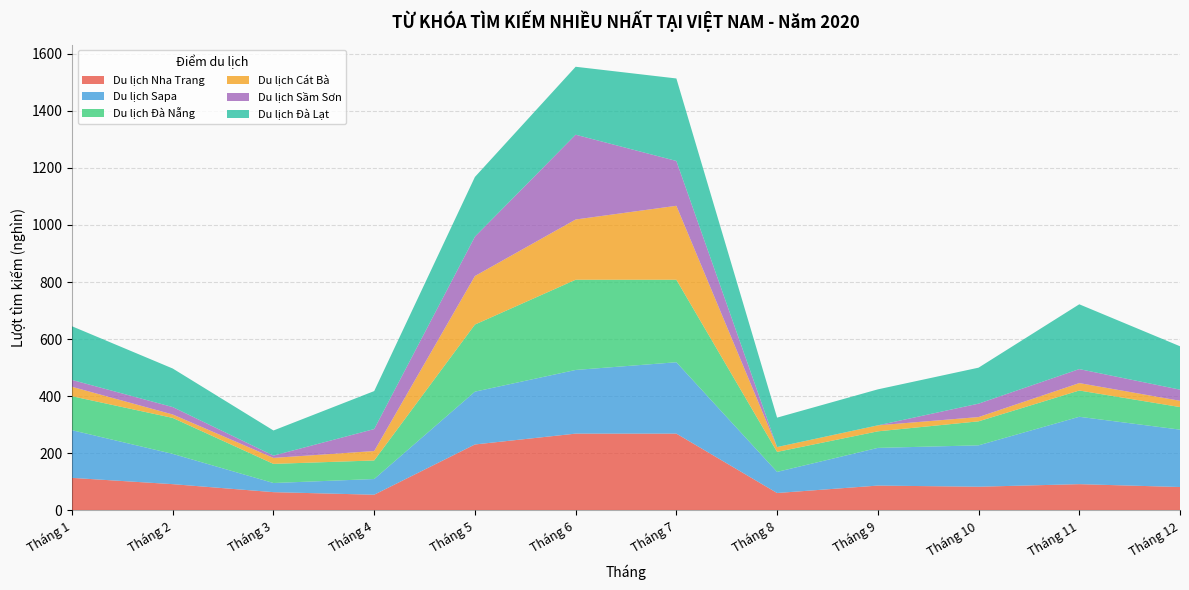

Reading left to right, extract all data points from this chart.

Du lịch Nha Trang: 114	92	64	55	231	269	269	61	87	83	92	82
Du lịch Sapa: 167	106	32	55	185	223	250	74	132	145	236	201
Du lịch Đà Nẵng: 119	126	67	65	235	316	289	70	58	84	92	79
Du lịch Cát Bà: 33	12	21	33	170	211	259	17	21	15	26	22
Du lịch Sầm Sơn: 24	26	8	77	138	297	157	0	0	47	49	39
Du lịch Đà Lạt: 188	135	88	133	209	238	289	103	126	126	227	152